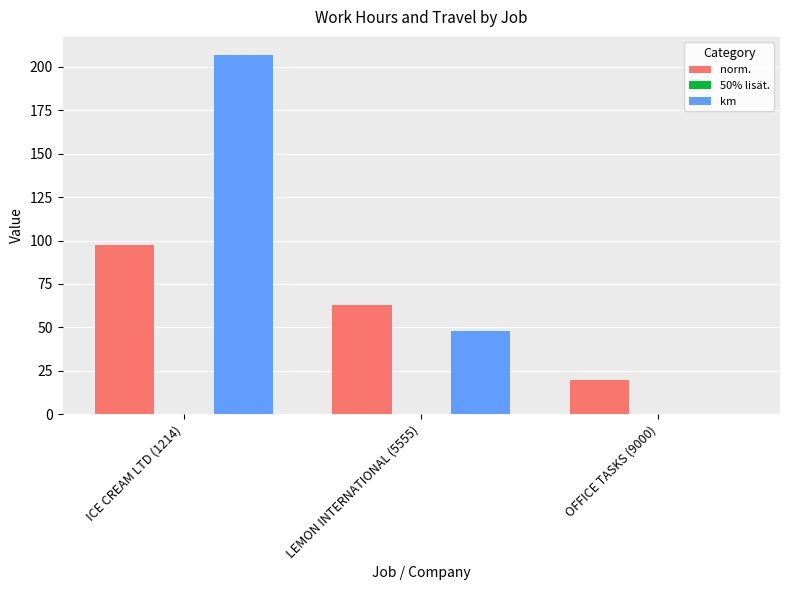

How many km values are between 0 and 207?

3